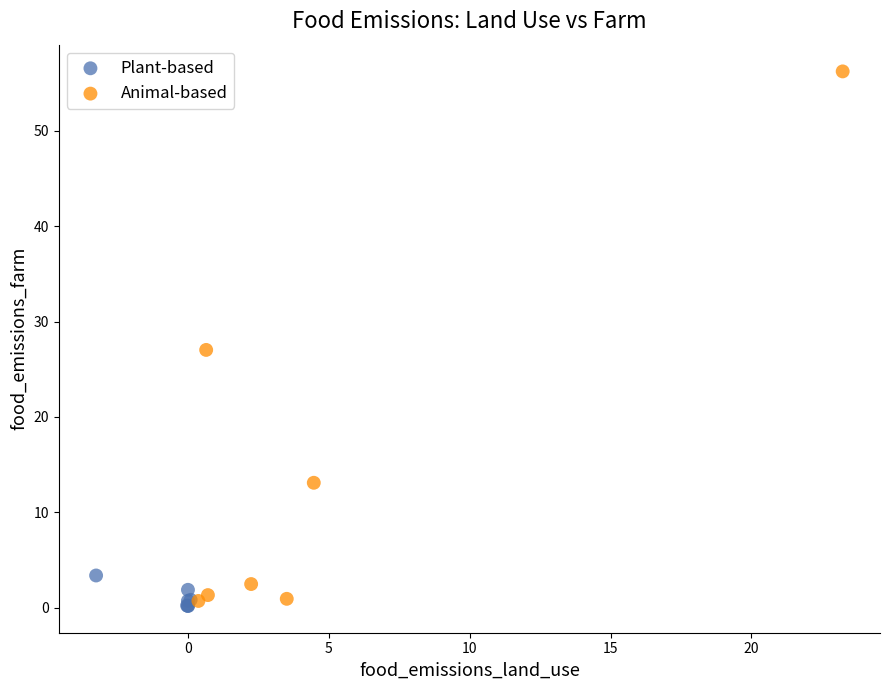

Which series has the largest Y range (max minus min)?

Animal-based